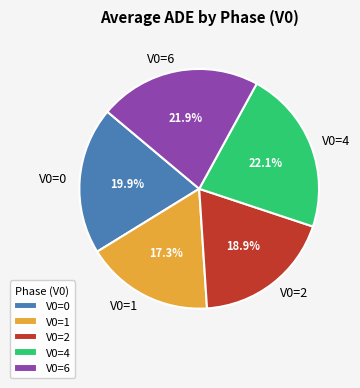

Which has a higher value, V0=2 or V0=4?

V0=4